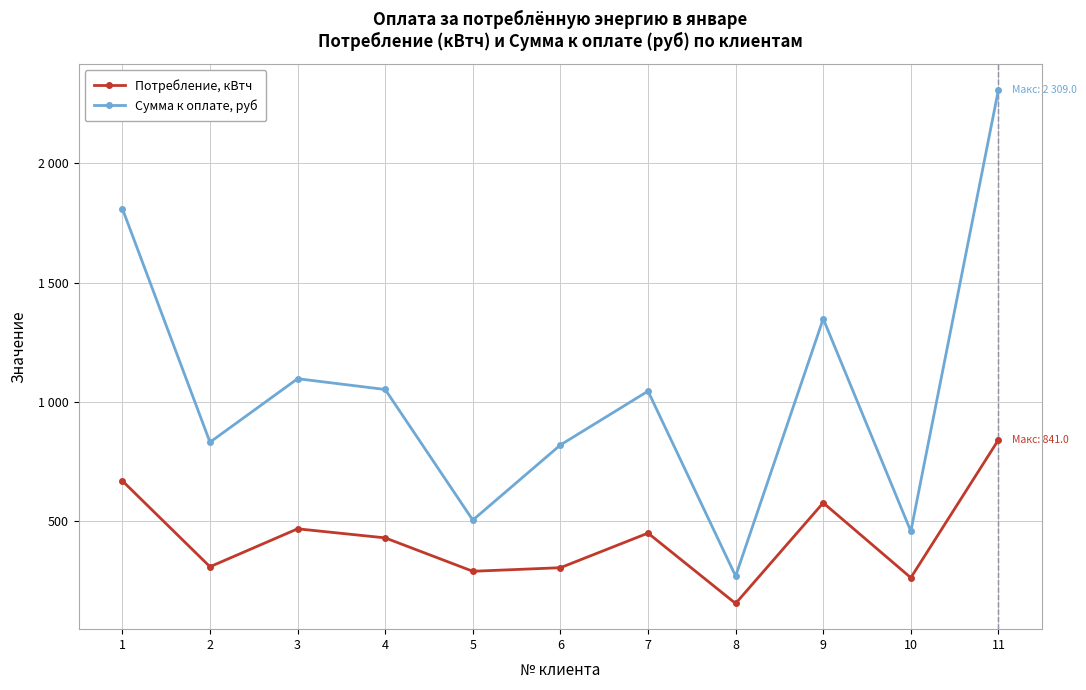

What are all the series names shown in the legend?

Потребление, кВтч, Сумма к оплате, руб